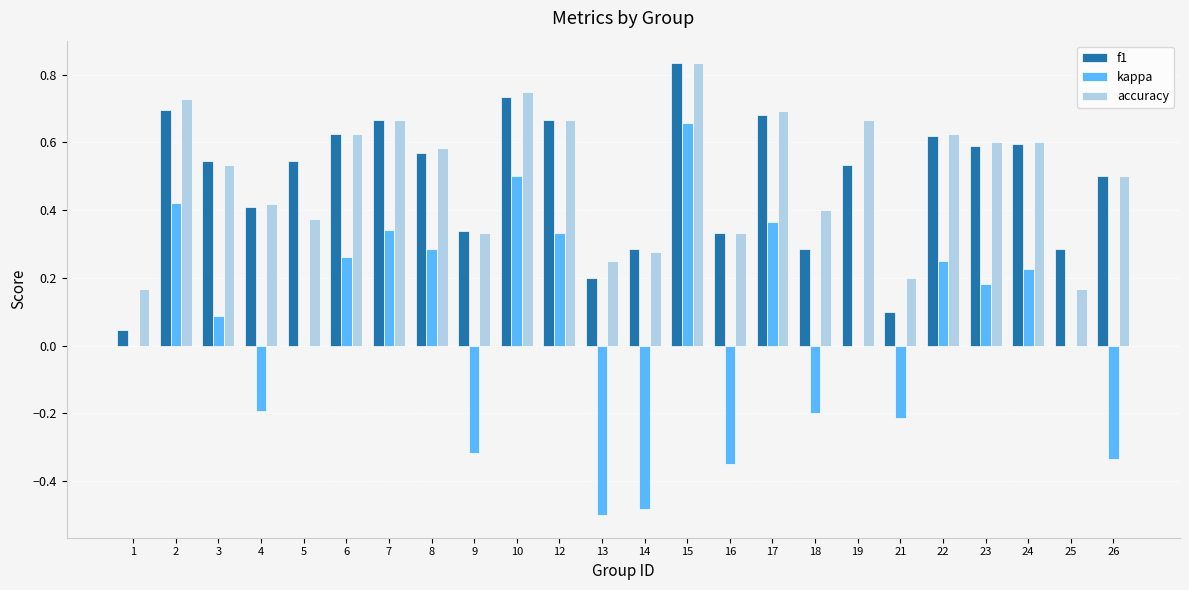

Which series has the largest total across all categories?

accuracy